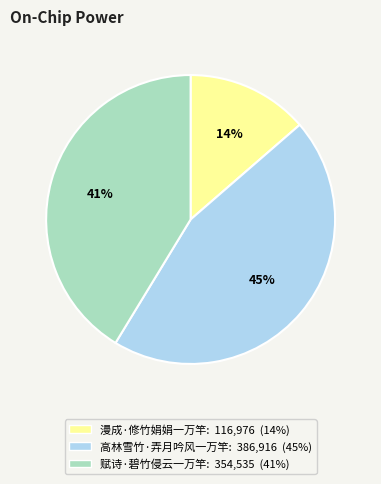

Do 漫成·修竹娟娟一万竿 and 赋诗·碧竹侵云一万竿 together represent more than half of the pie?

Yes